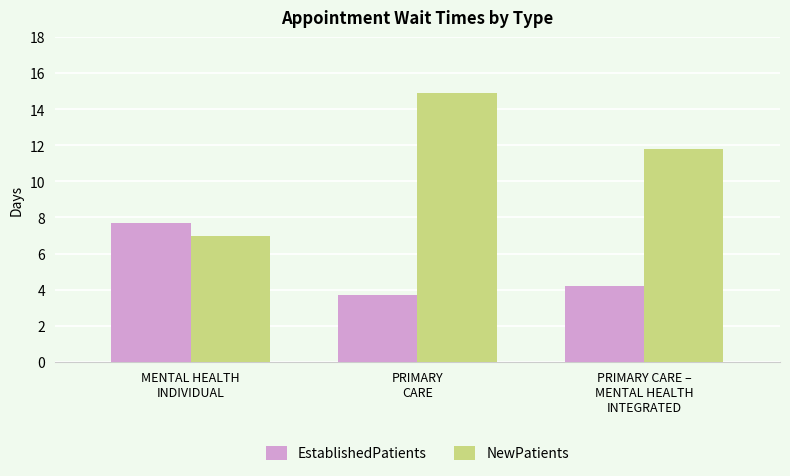

Where is NewPatients nearest to the value 10?

PRIMARY CARE –
MENTAL HEALTH
INTEGRATED